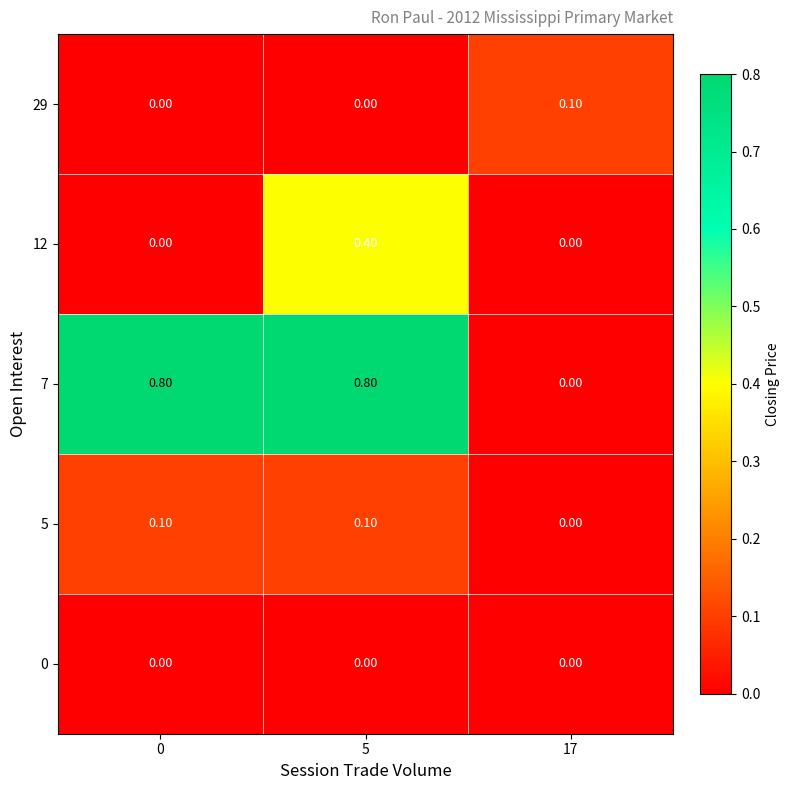

Which series has the largest range (max minus min)?

7